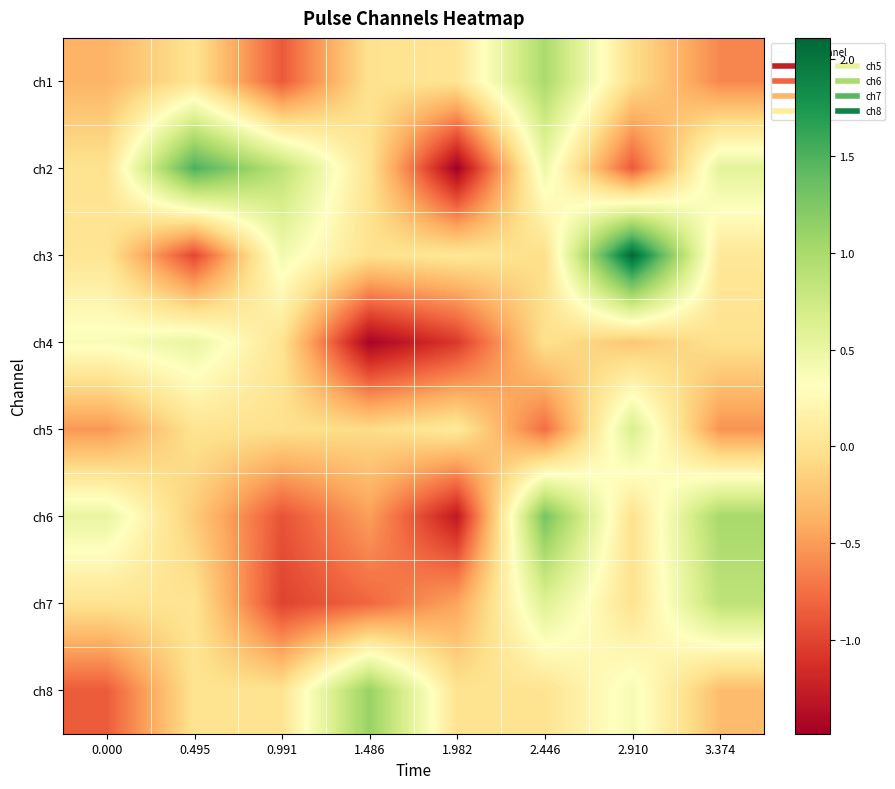

What is the spread (max minus min) of values at 3.374?

1.6